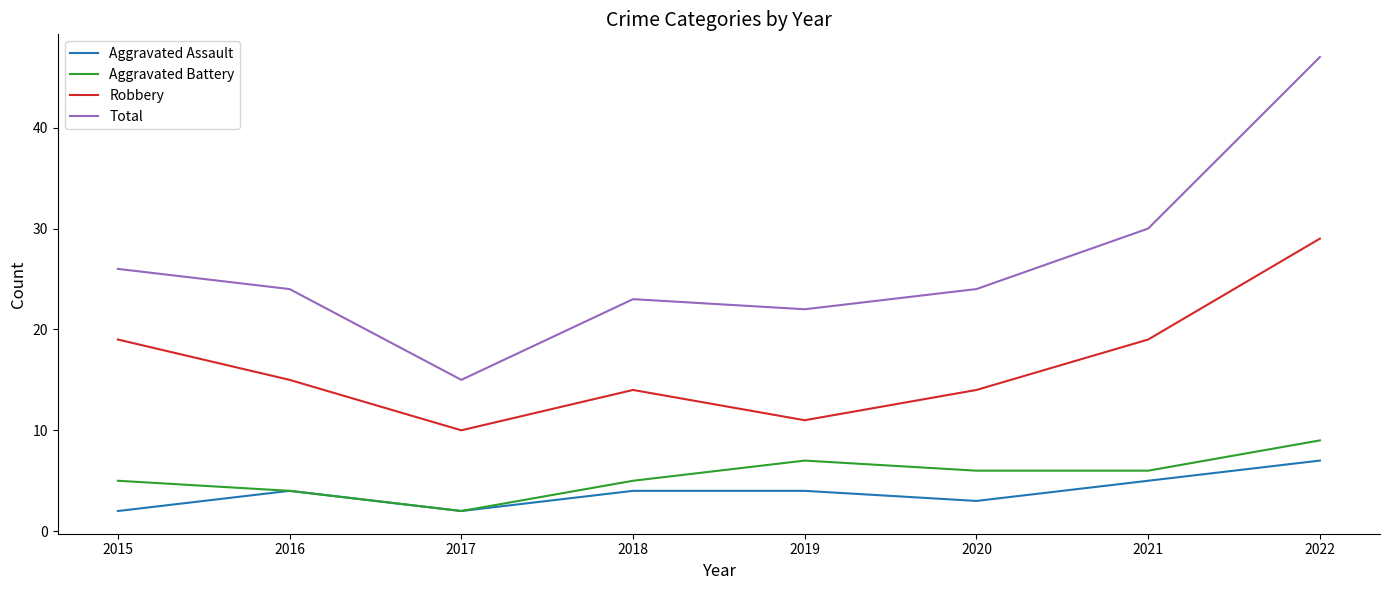

Count the number of categories in the chart.

8